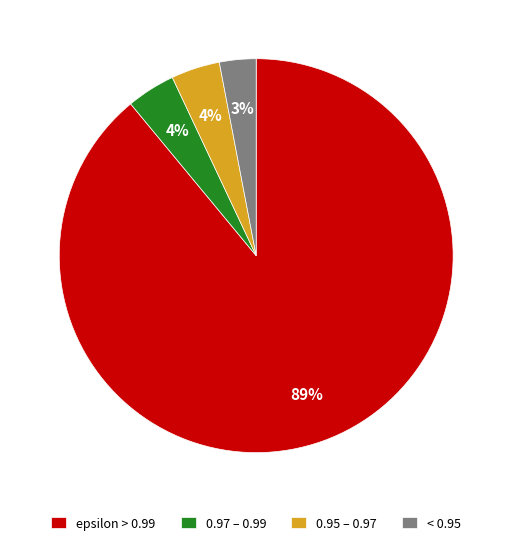

Which category has the biggest portion of the pie?

epsilon > 0.99